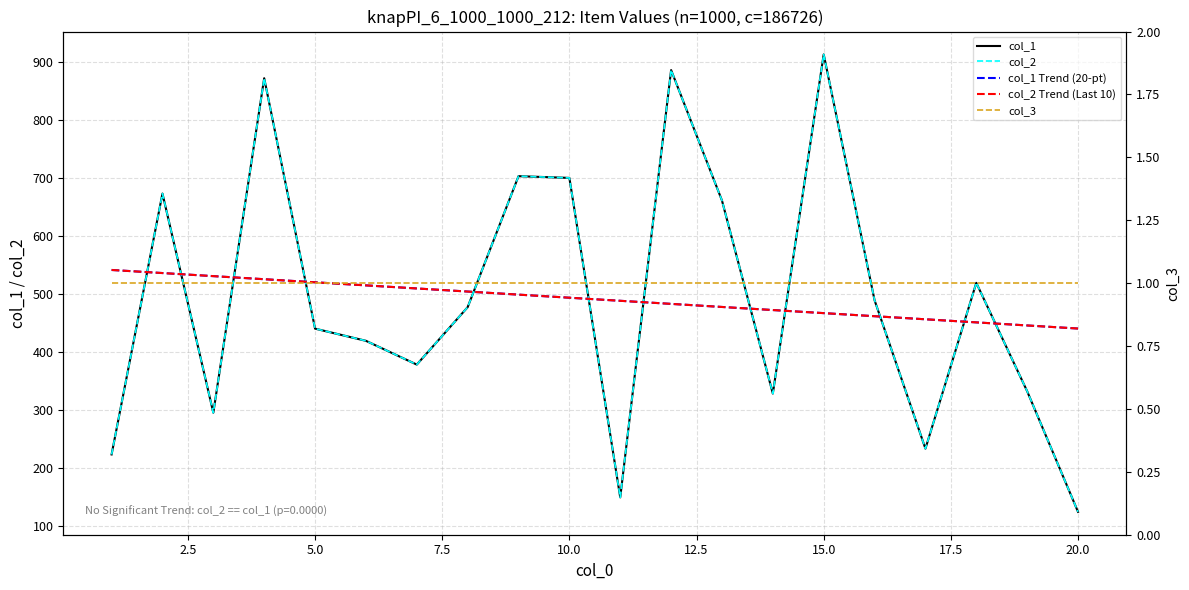

What is the total value across all series at 17.5?

1963.0